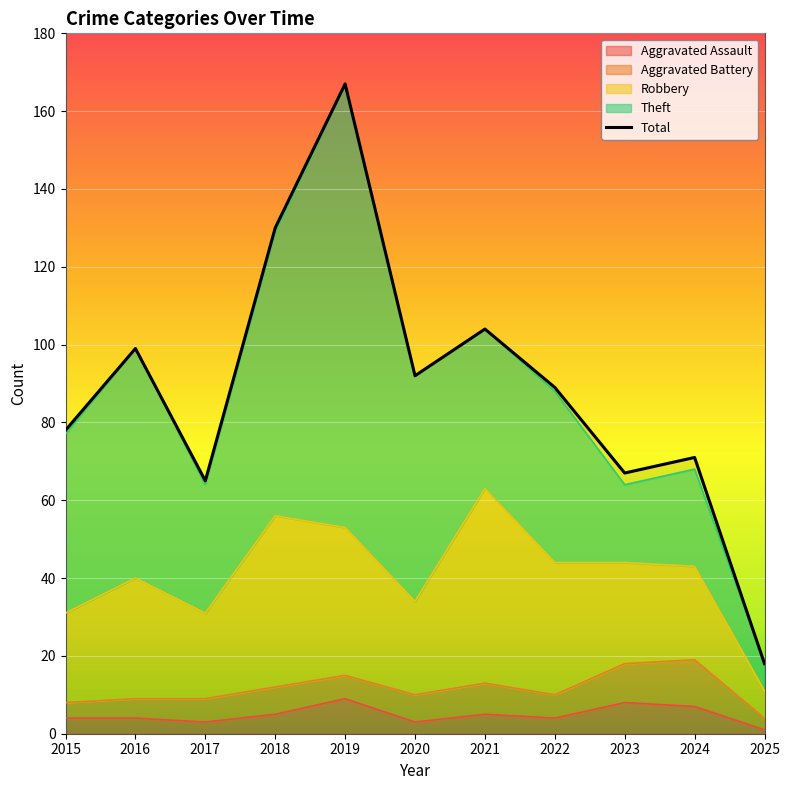

Which has a higher value, 2017 or 2025?

2017